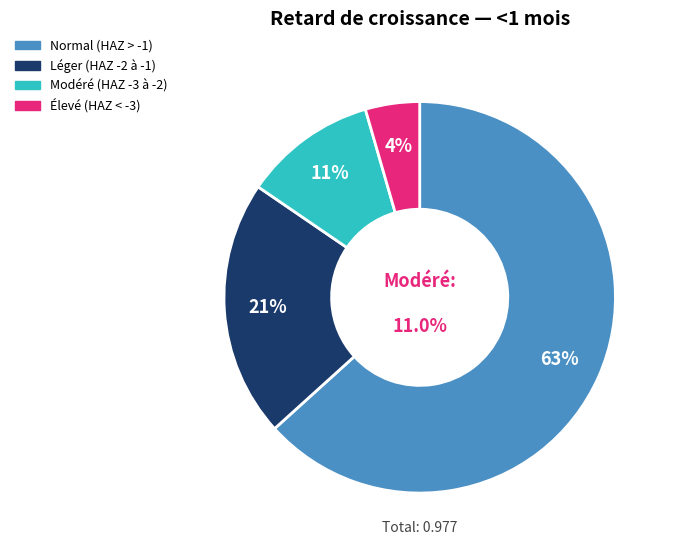

How many segments does this pie chart have?

4